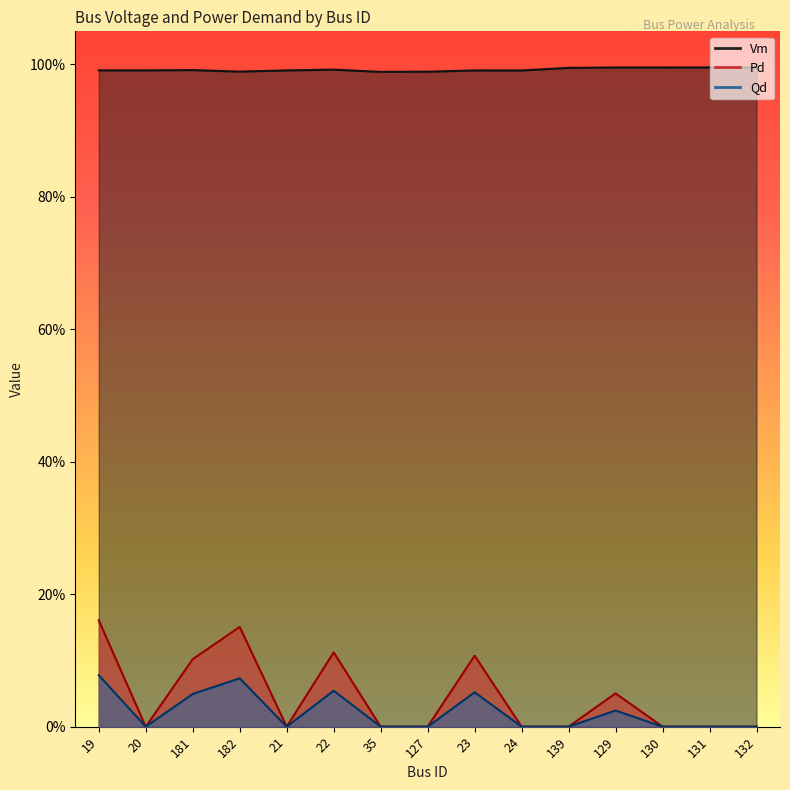

Is it true that Qd equals 0.0 at 20?

True